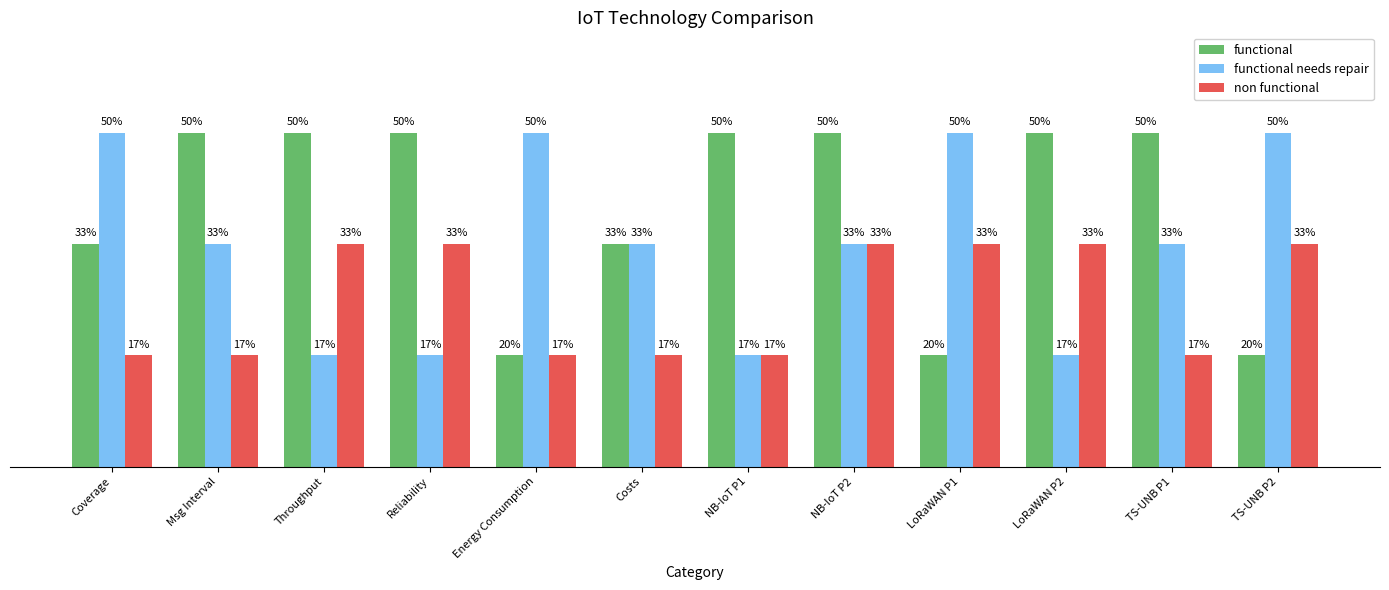

At which label is functional closest to 2?

Coverage